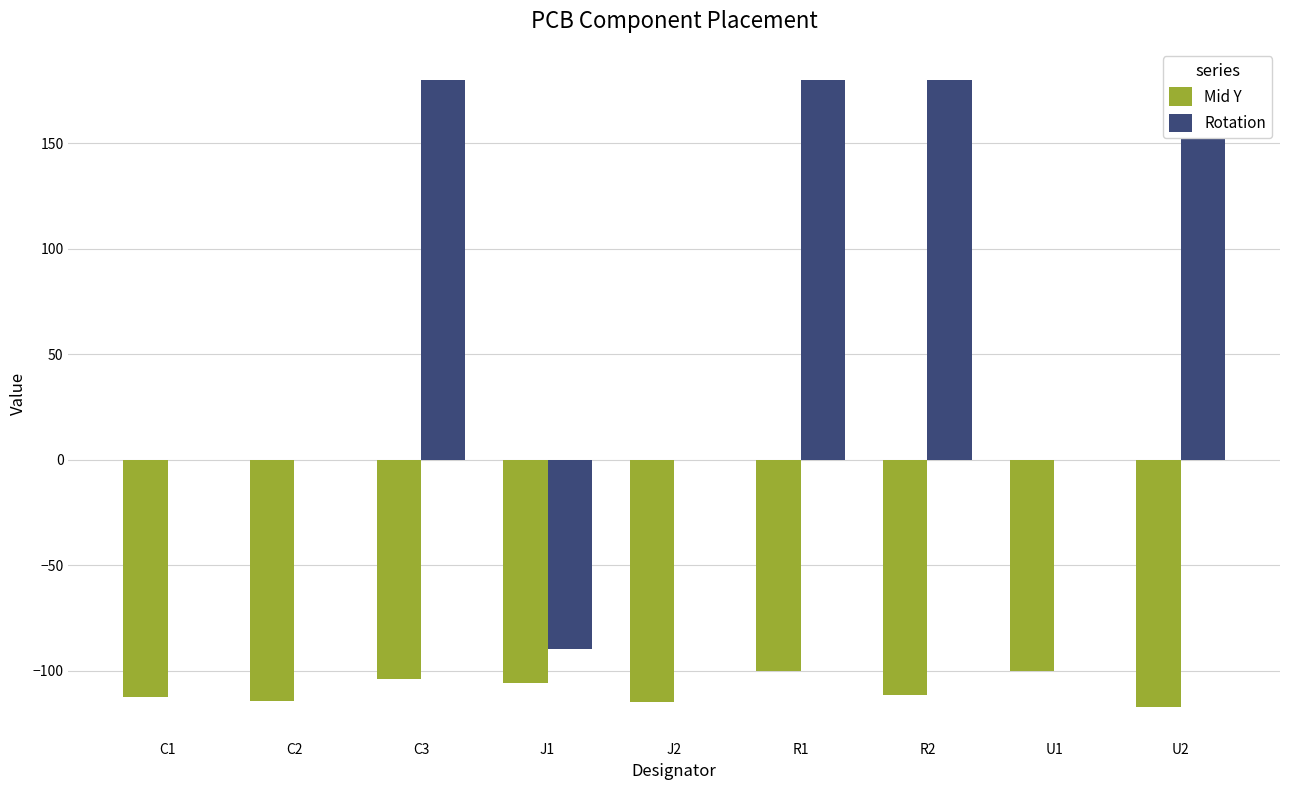

True or false: Mid Y has a value of -197.1 at C2.

False